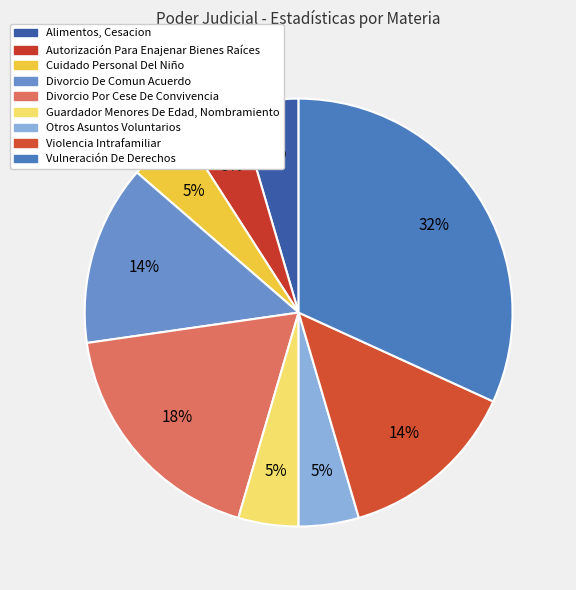

Do Divorcio De Comun Acuerdo and Alimentos, Cesacion together represent more than half of the pie?

No